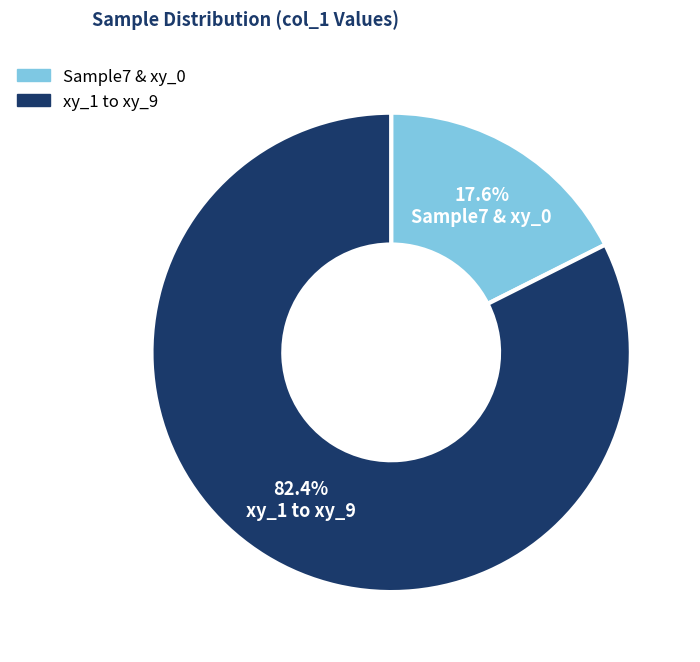

To the nearest percent, what is the average slice percentage?

50%